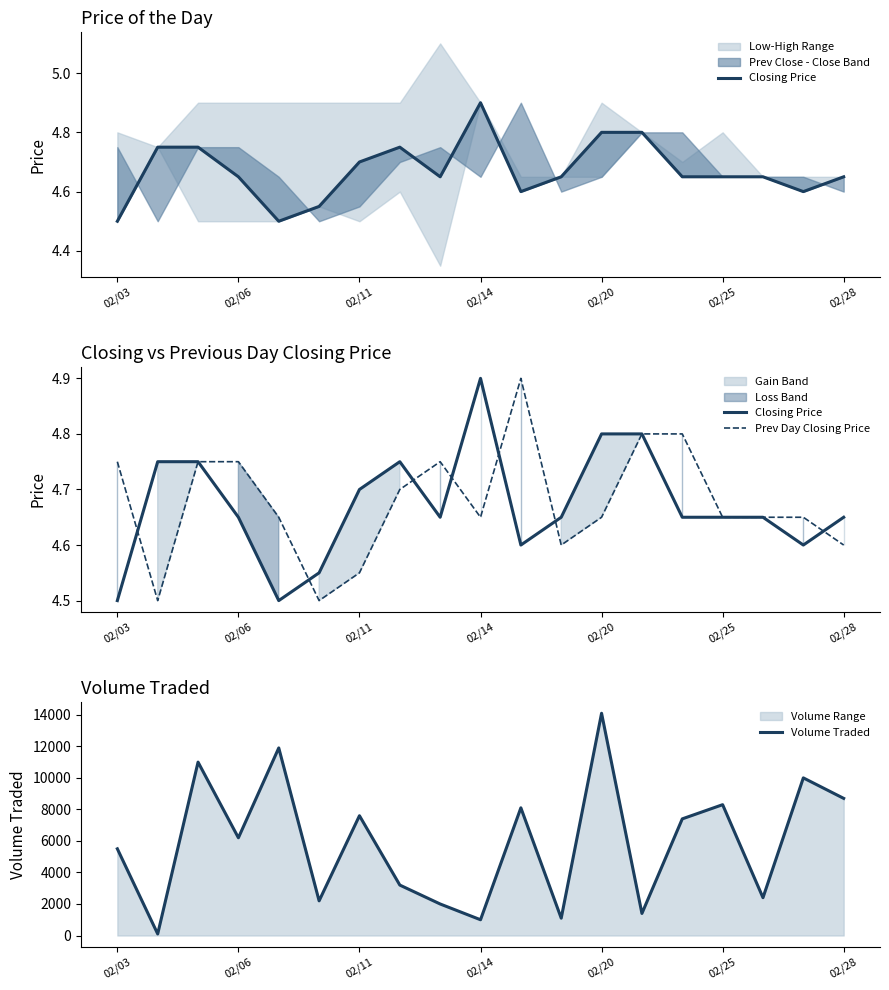

What is the total value across all series at 7?

3209.4